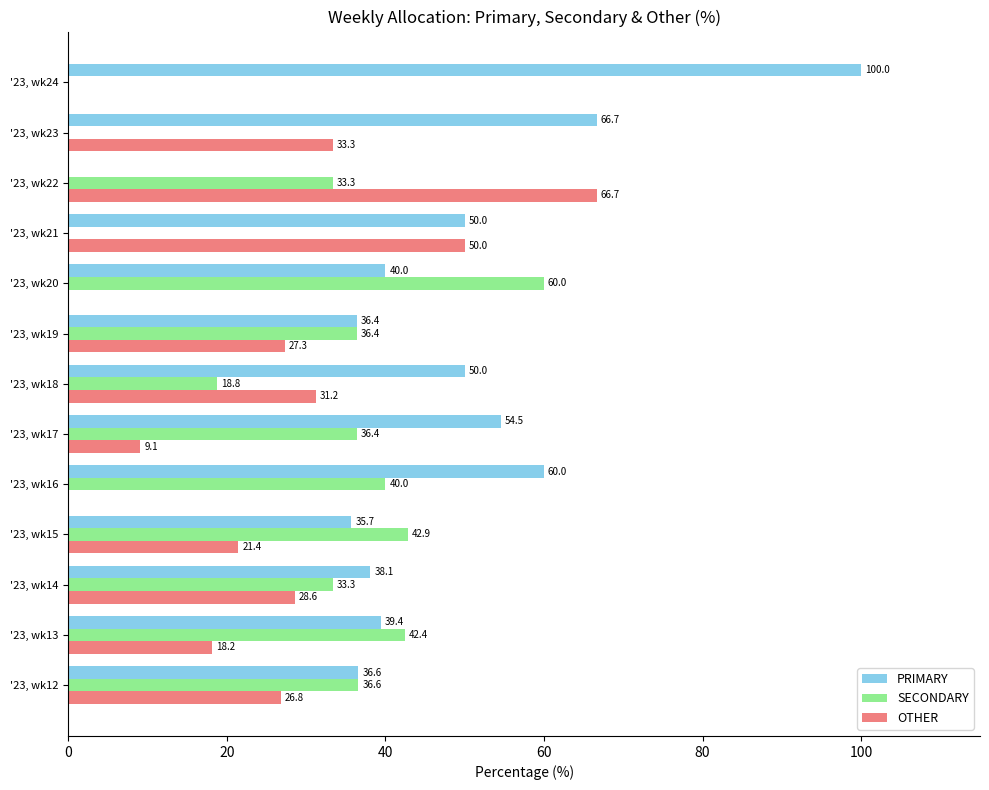

What is the total value across all series at '23, wk22?

100.0